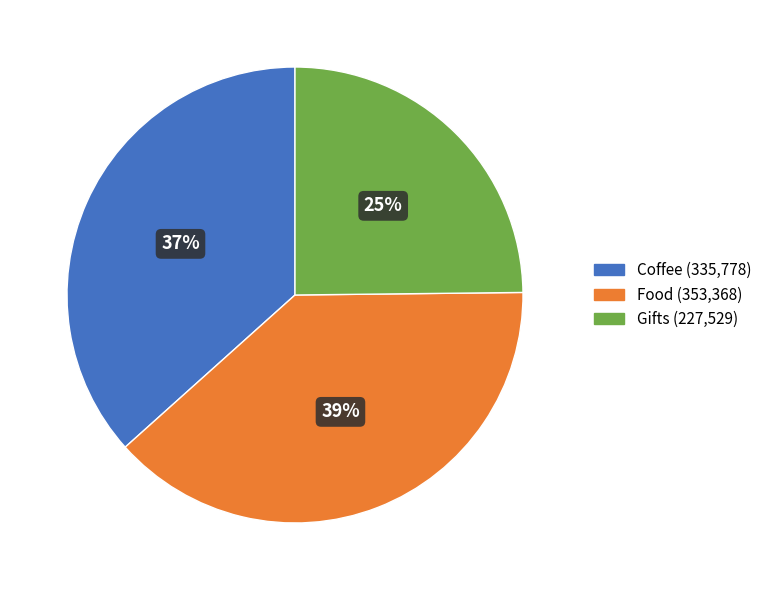

To the nearest percent, what is the average slice percentage?

33%